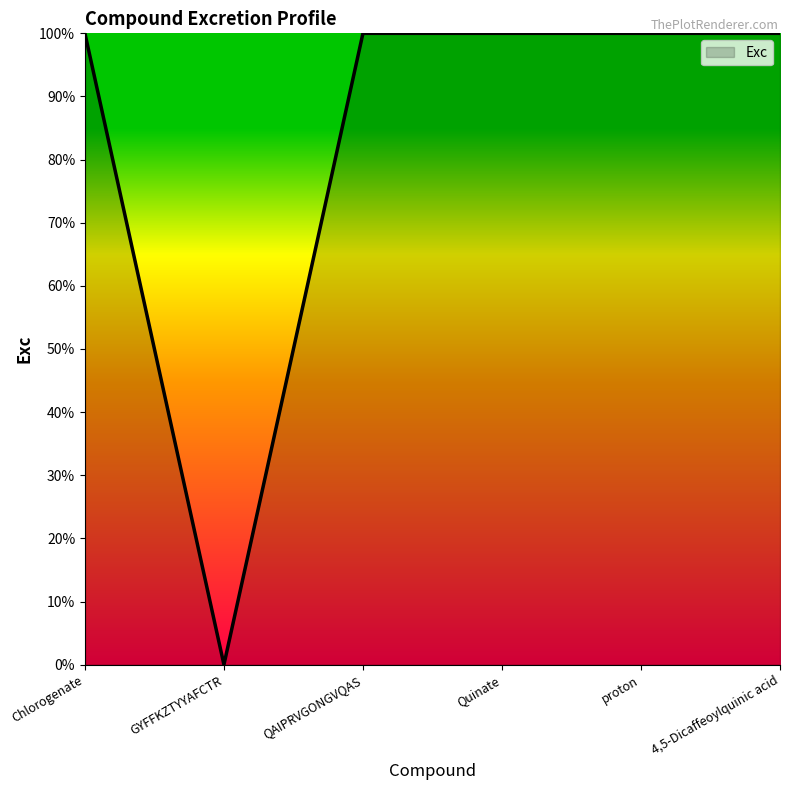

Does the chart have visible grid lines?

No